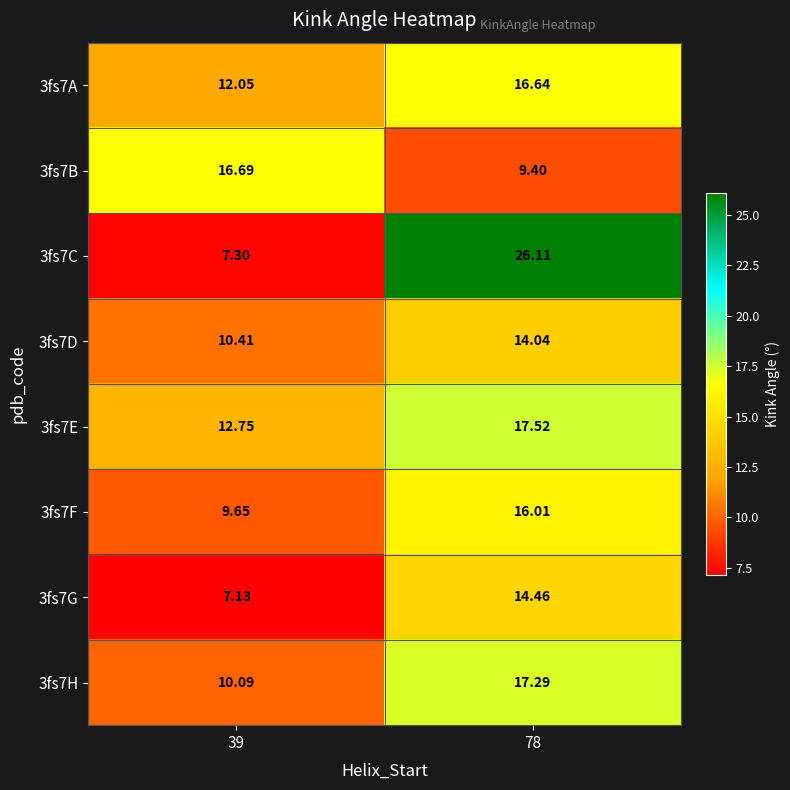

Is the value of 3fs7G at 78 greater than the value of 3fs7B at 39?

No